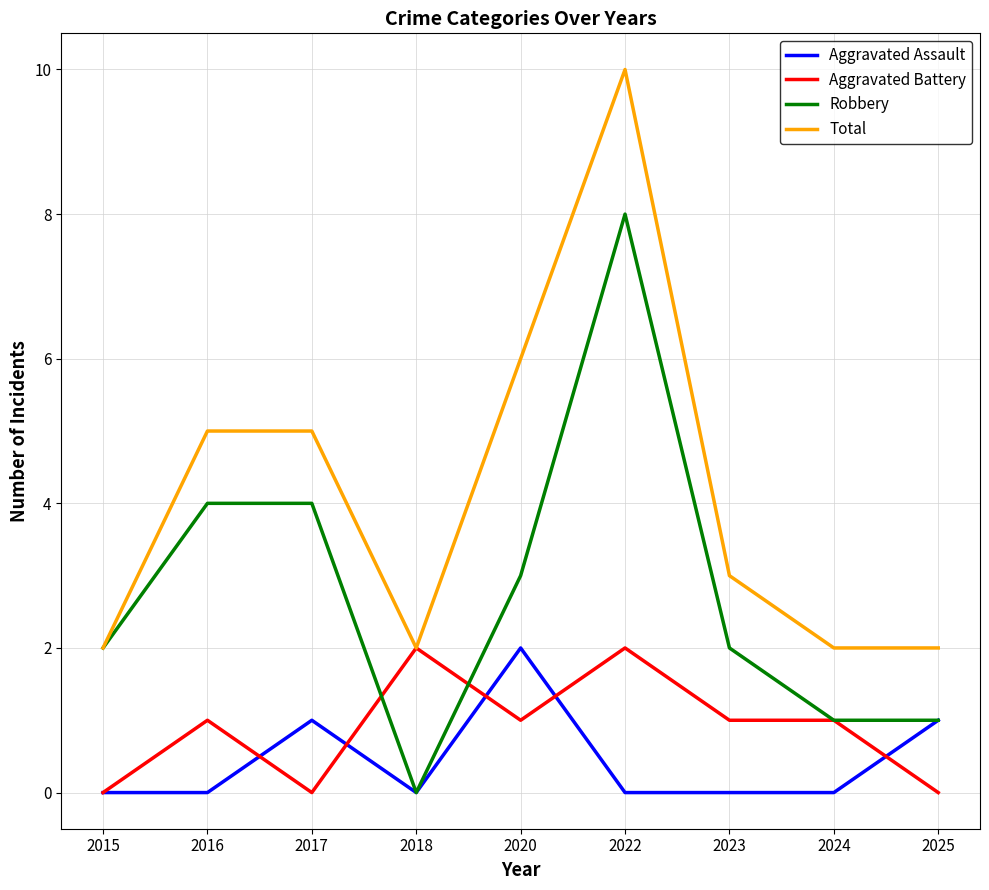

What is the difference between the highest and lowest values at 2023?

3